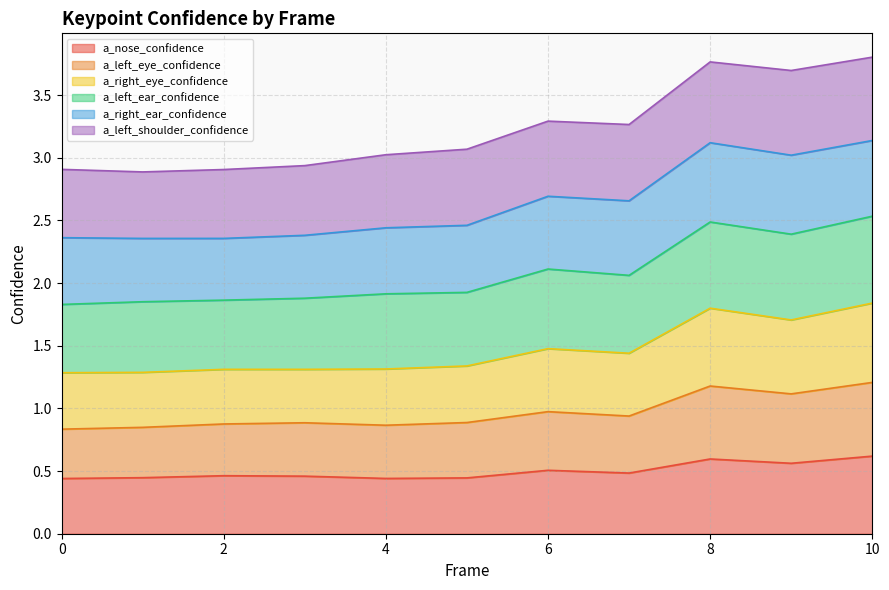

What is the total value across all series at 10?

3.8